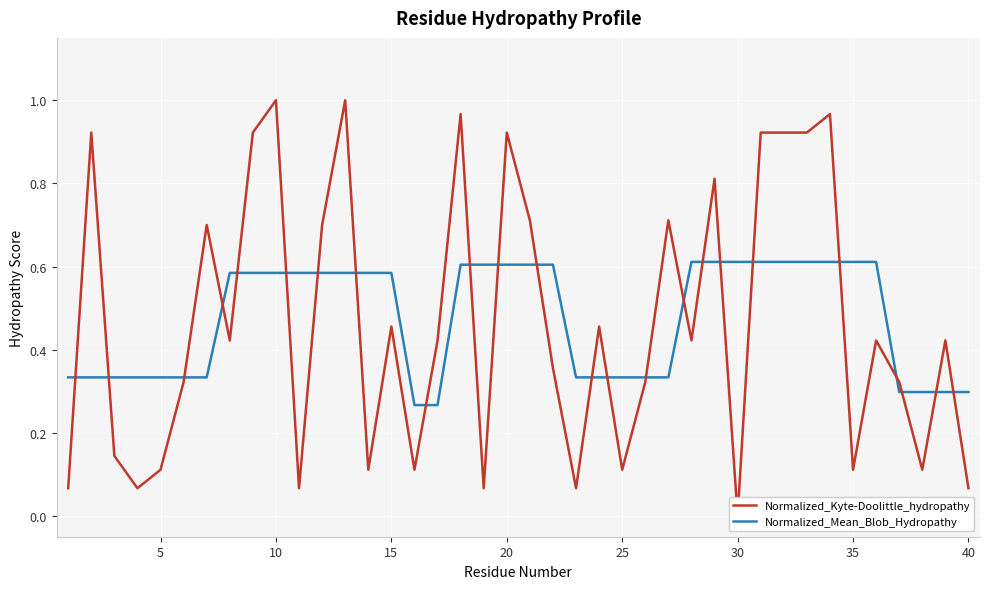

What is the average value of the Normalized_Mean_Blob_Hydropathy series?

0.5